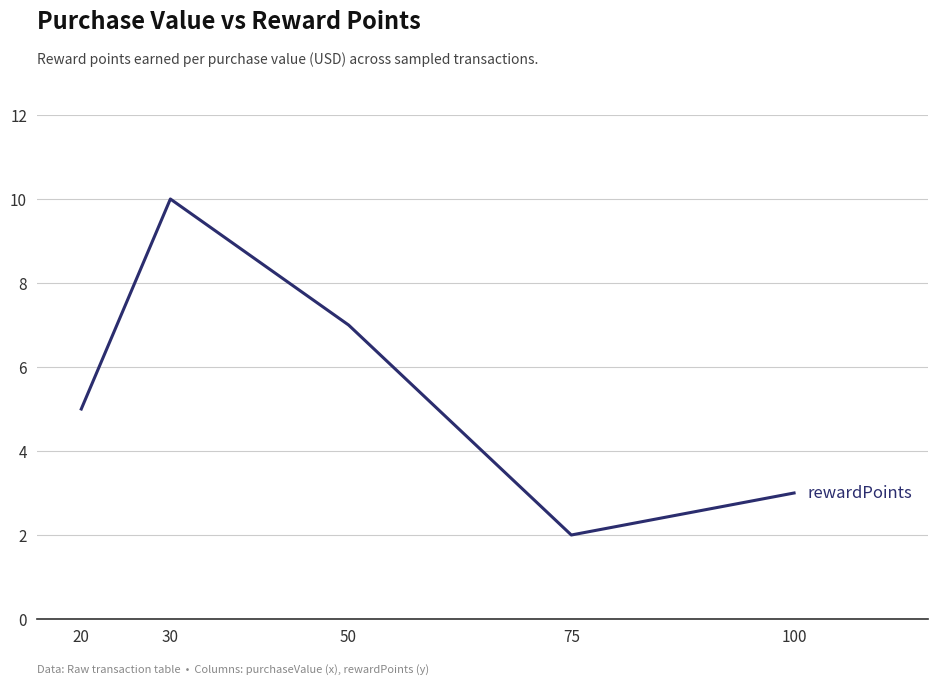

Reading left to right, extract all data points from this chart.

5	10	7	2	3